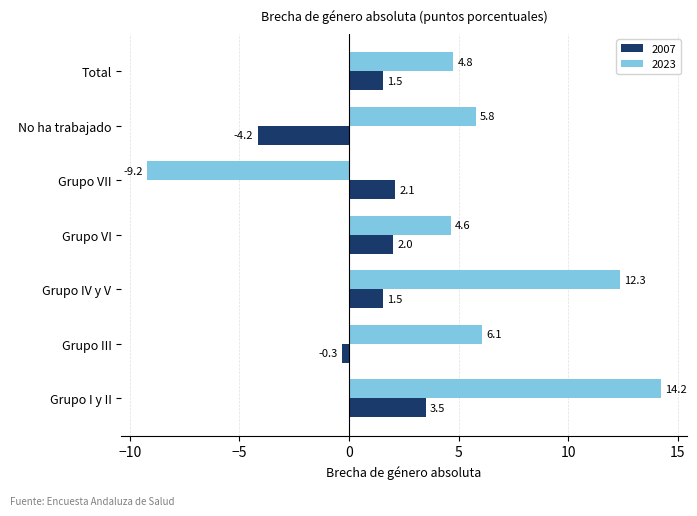

What is the difference between the 2007 values at Grupo VII and Grupo VI?

0.1